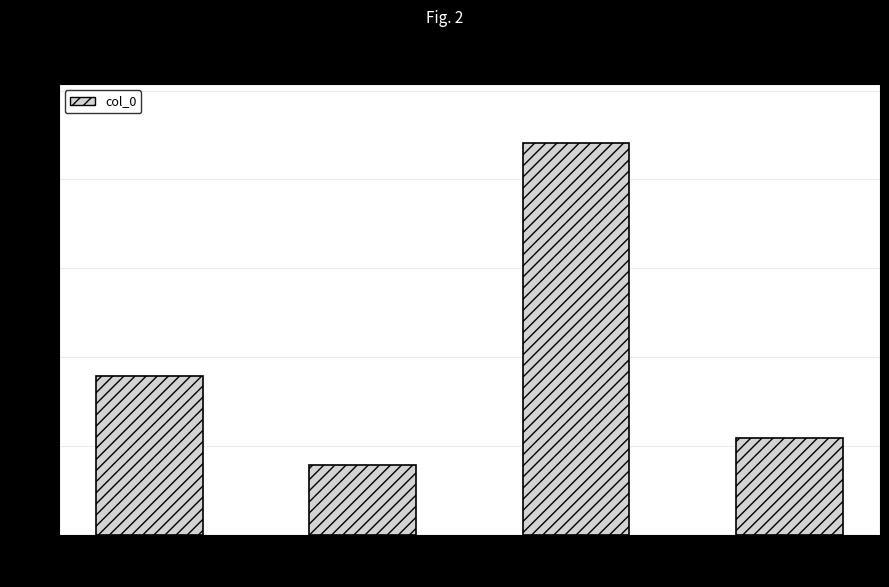

Rank the categories by value from lowest to highest.

病起, 狼山, 喜归, 思佳客